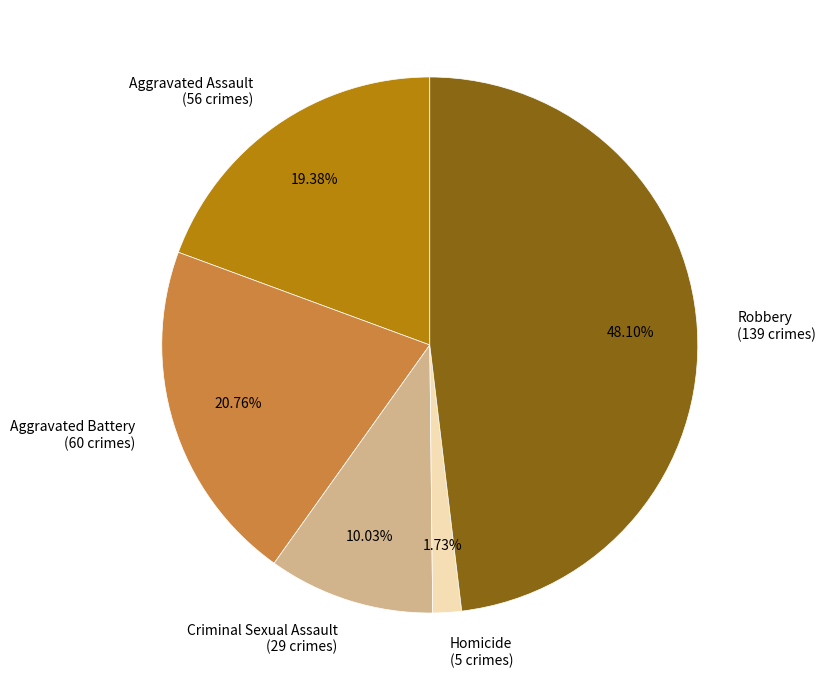

Which slice is the largest?

Robbery